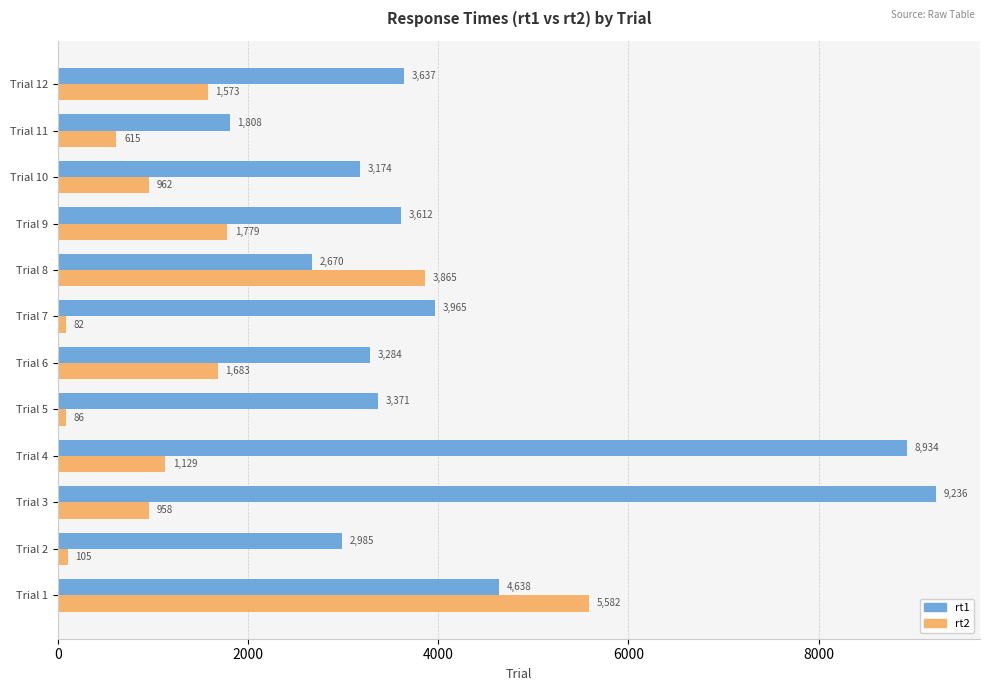

Is it true that rt1 equals 3612 at Trial 9?

True